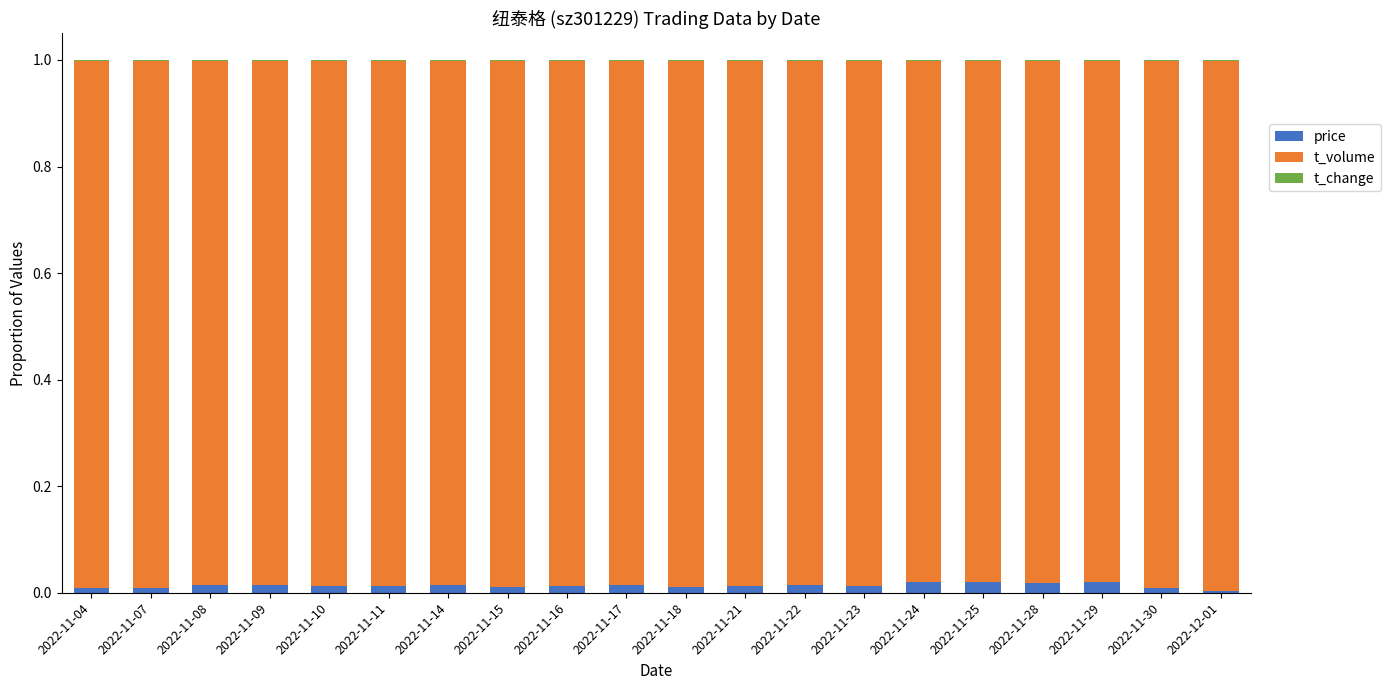

What is the sum of all price values?

0.3